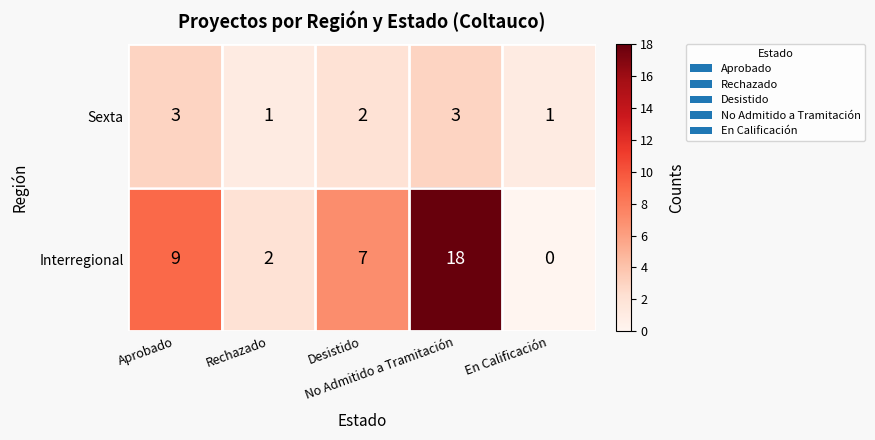

Which series has the widest spread of values?

Interregional